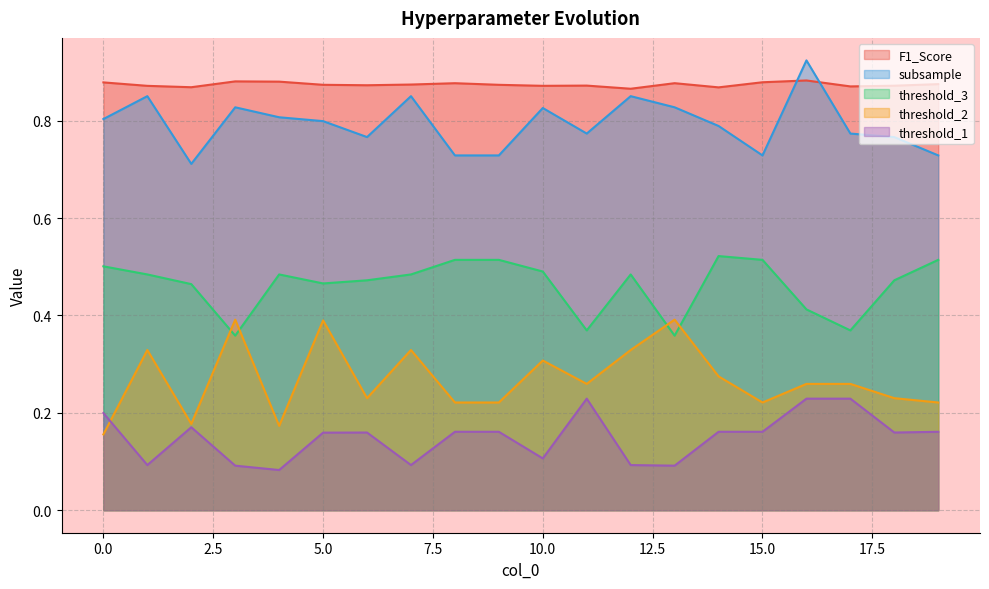

At which label is threshold_3 closest to 0?

3